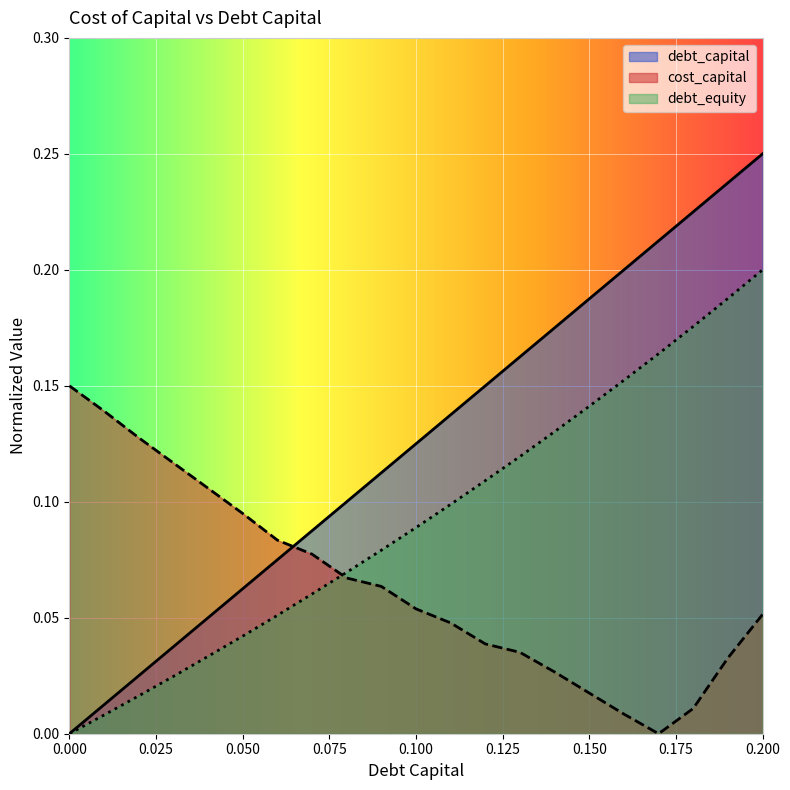

Reading left to right, list all the values displayed in this chart.

debt_capital: 0.0	0.0	0.0	0.0	0.0	0.1	0.1	0.1	0.1	0.1	0.1	0.1	0.1	0.2	0.2	0.2	0.2	0.2	0.2	0.2	0.2
cost_capital: 0.1	0.1	0.1	0.1	0.1	0.1	0.1	0.1	0.1	0.1	0.1	0.0	0.0	0.0	0.0	0.0	0.0	0.0	0.0	0.0	0.1
debt_equity: 0.0	0.0	0.0	0.0	0.0	0.0	0.1	0.1	0.1	0.1	0.1	0.1	0.1	0.1	0.1	0.1	0.2	0.2	0.2	0.2	0.2